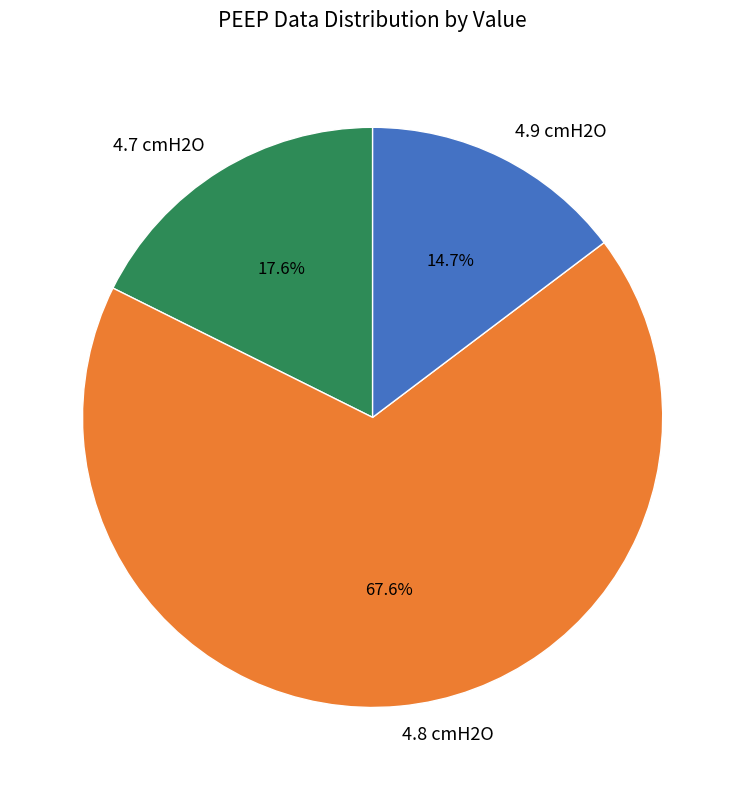

Approximately how many times larger is the value at 4.9 cmH2O compared to 4.7 cmH2O?

0.8